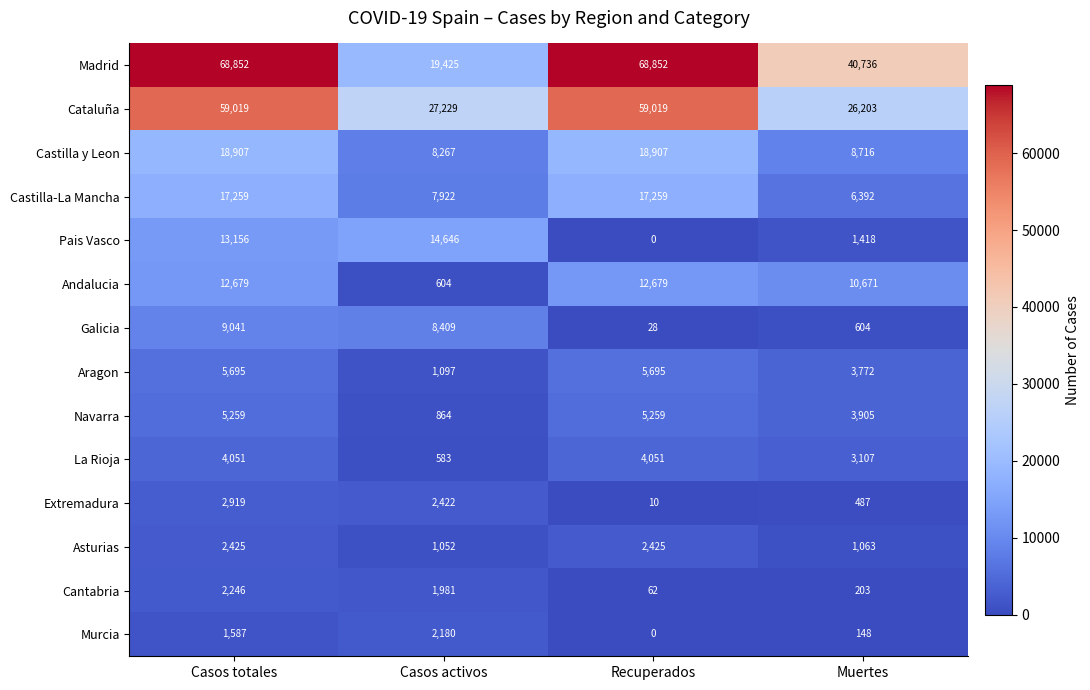

Rank the categories by Murcia value from lowest to highest.

Recuperados, Muertes, Casos totales, Casos activos